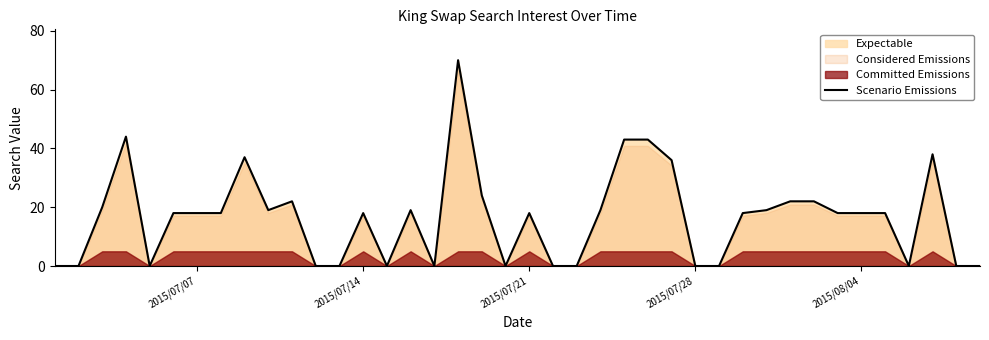

The Scenario Emissions series shows 6 at 2015/07/21. True or false?

False